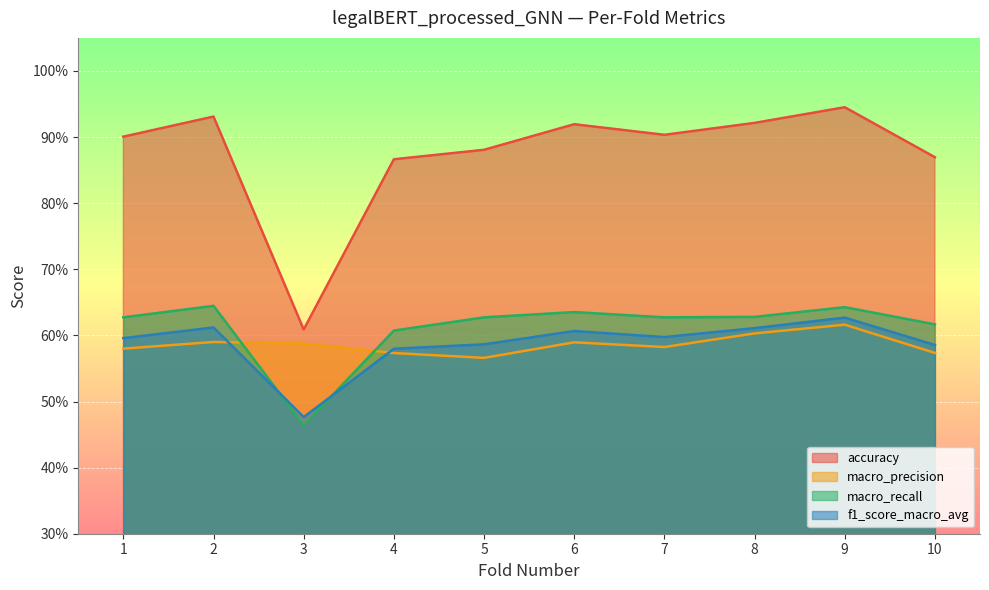

What are all the series names shown in the legend?

accuracy, macro_precision, macro_recall, f1_score_macro_avg